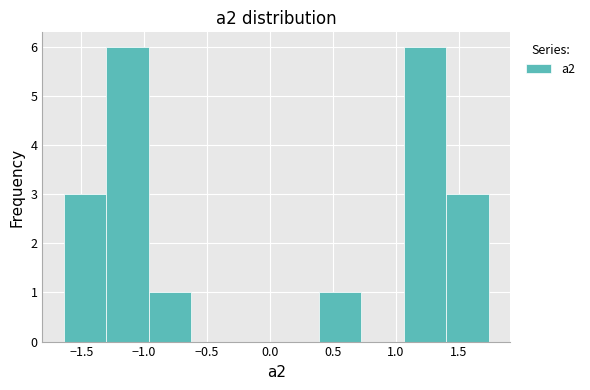

Reading left to right, transcribe this chart: for each bar, give the range it covers on the x-axis and its height. Neither the bar edges nor the heights are printed on the chart, so give them approximately, as read against the axes.

-1.65 to -1.30: 3
-1.30 to -0.95: 6
-0.95 to -0.65: 1
-0.65 to -0.30: 0
-0.30 to 0.05: 0
0.05 to 0.40: 0
0.40 to 0.75: 1
0.75 to 1.05: 0
1.05 to 1.40: 6
1.40 to 1.75: 3